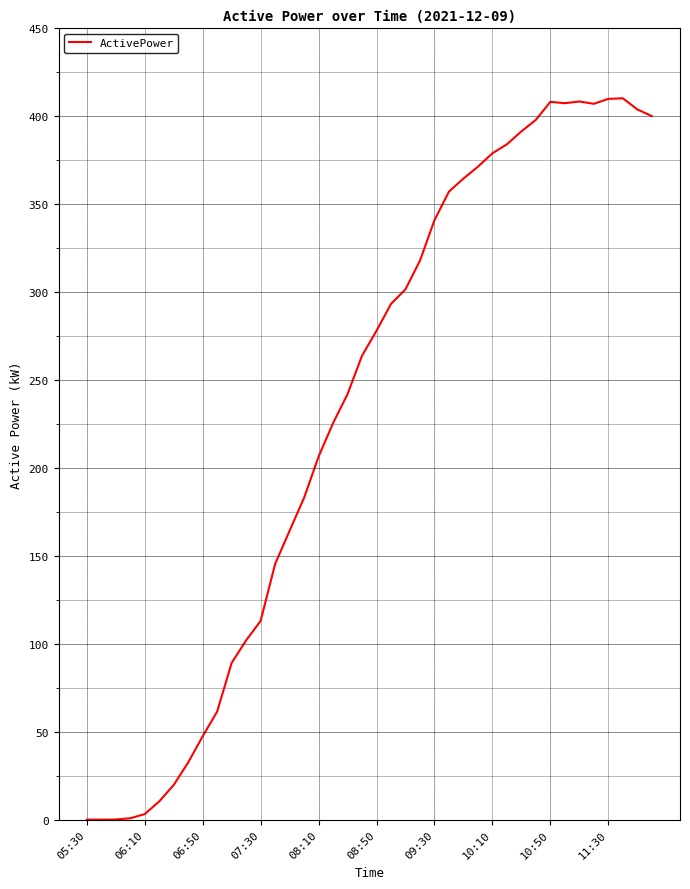

What is the maximum value shown in the chart?

410.2